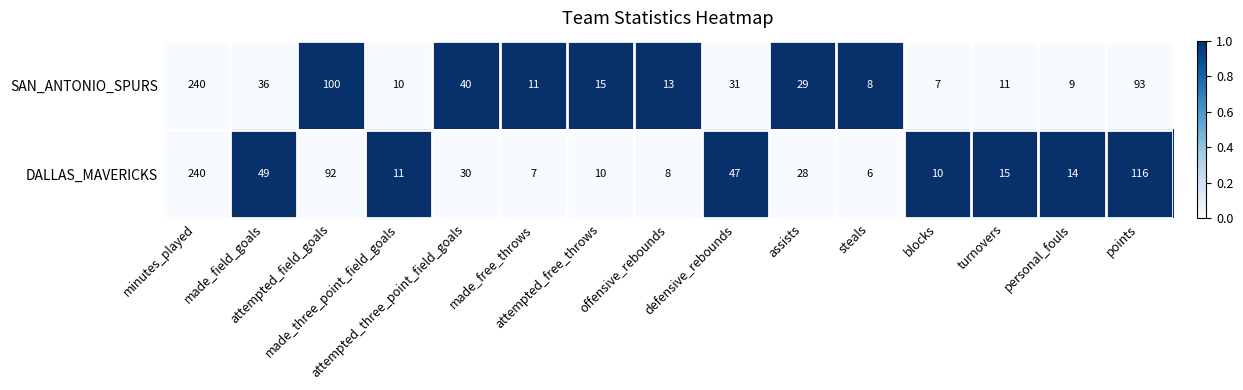

At which category does the chart reach its peak across all series?

minutes_played